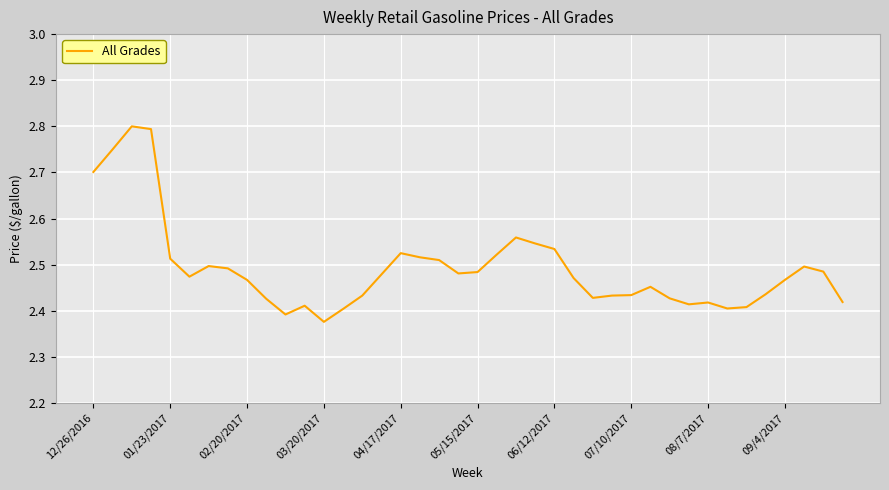

Which label corresponds to the smallest value in the chart?

03/20/2017